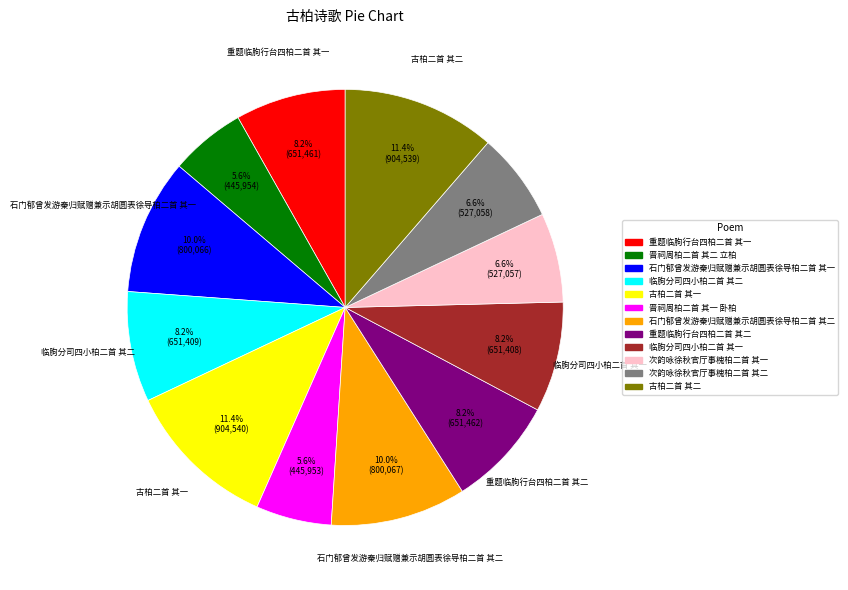

To the nearest percent, what percentage of the pie is 临朐分司四小柏二首 其二?

8%